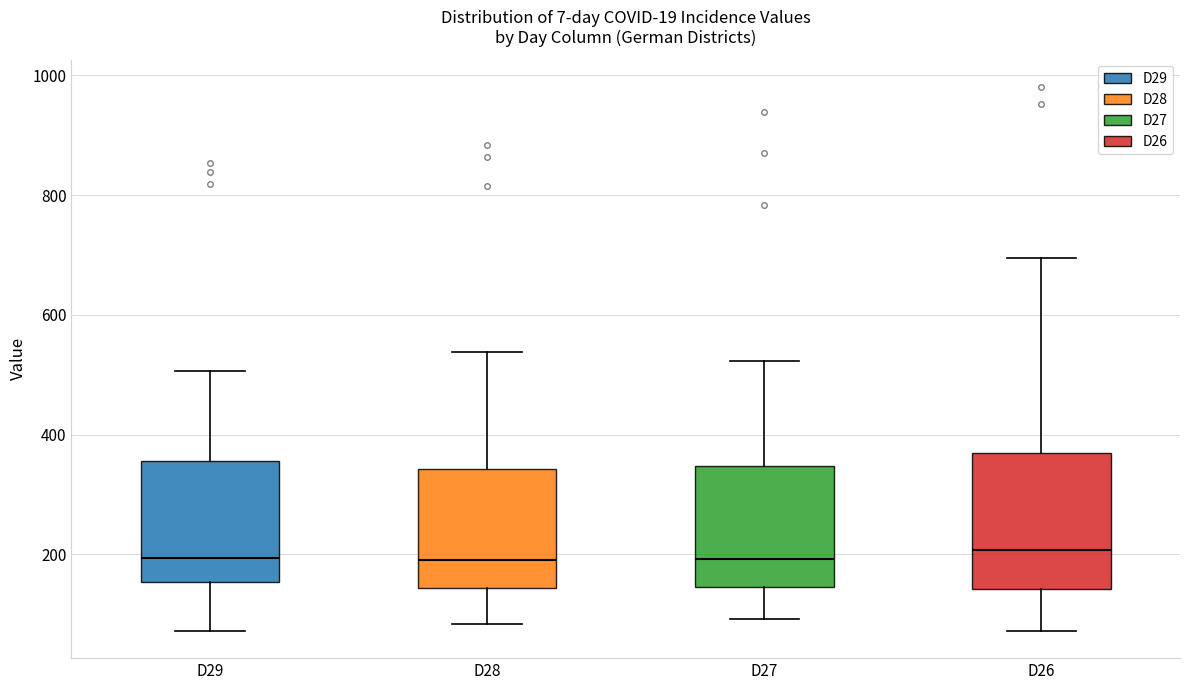

Where is the lower edge of the box for D28 on the y-axis? The values are not printed on the chart, so give them approximately, as read against the axis.

140